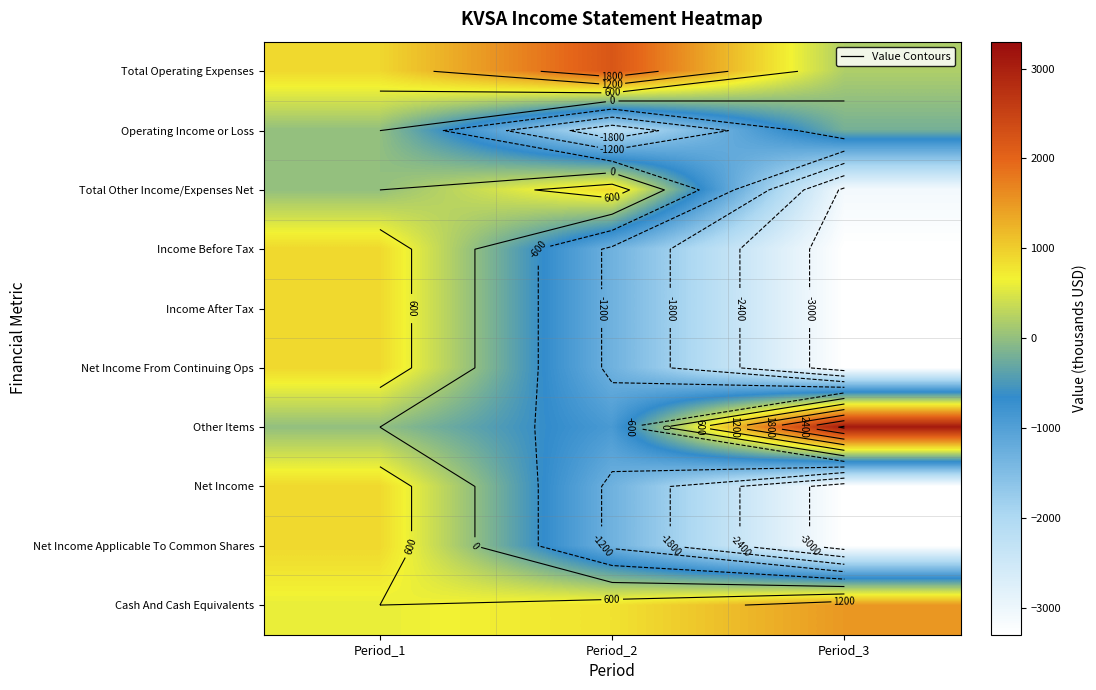

At which label is Income After Tax closest to -1200?

Period_2